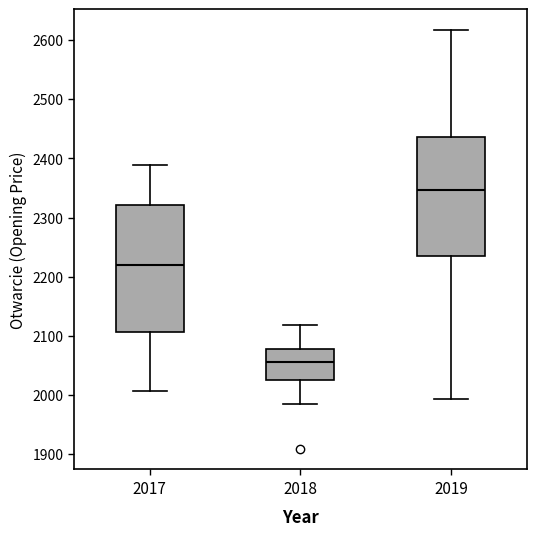

Reading left to right, transcribe this box plot: for each box, give where its median line is, the range the box spans, and where its two whiskers end, as read against the y-axis. The values are not printed on the chart, so give them approximately, as read against the axis.

2017: median 2220, box 2110 to 2320, whiskers 2010 to 2390
2018: median 2060, box 2020 to 2080, whiskers 1990 to 2120
2019: median 2350, box 2230 to 2440, whiskers 1990 to 2620